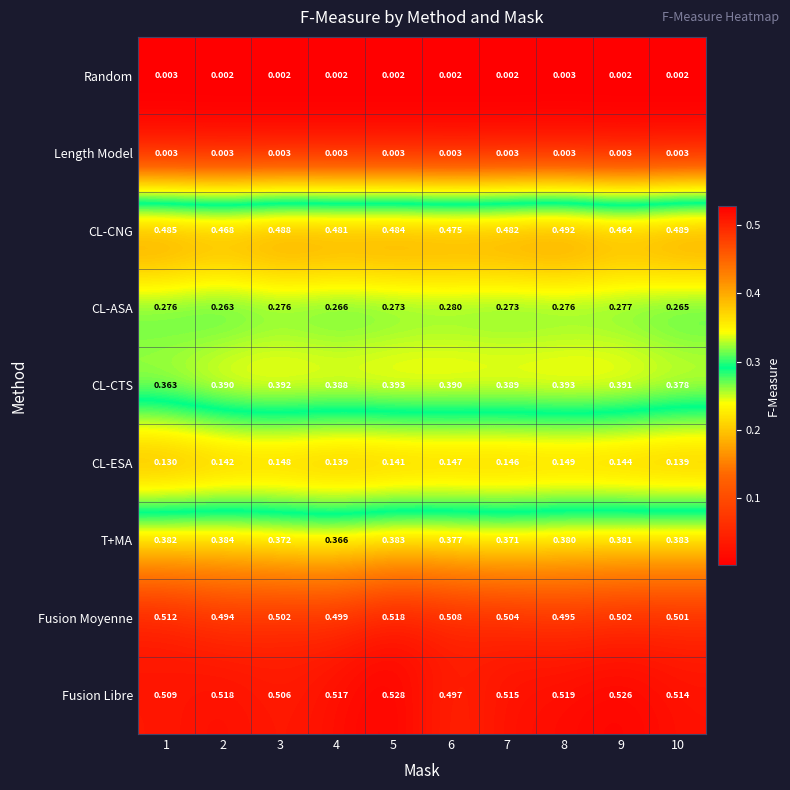

Between 1 and 9, which series saw the biggest shift?

CL-CTS